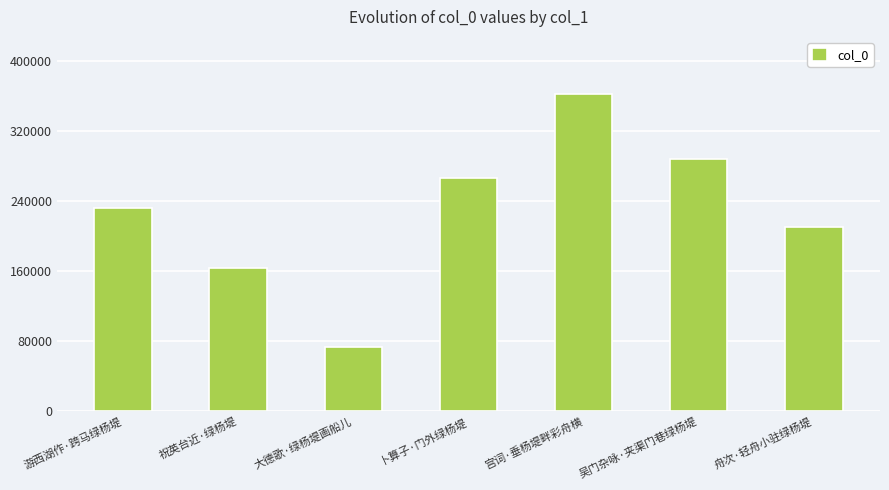

The chart shows a value of 311687 at 游西湖作·跨马绿杨堤. True or false?

False